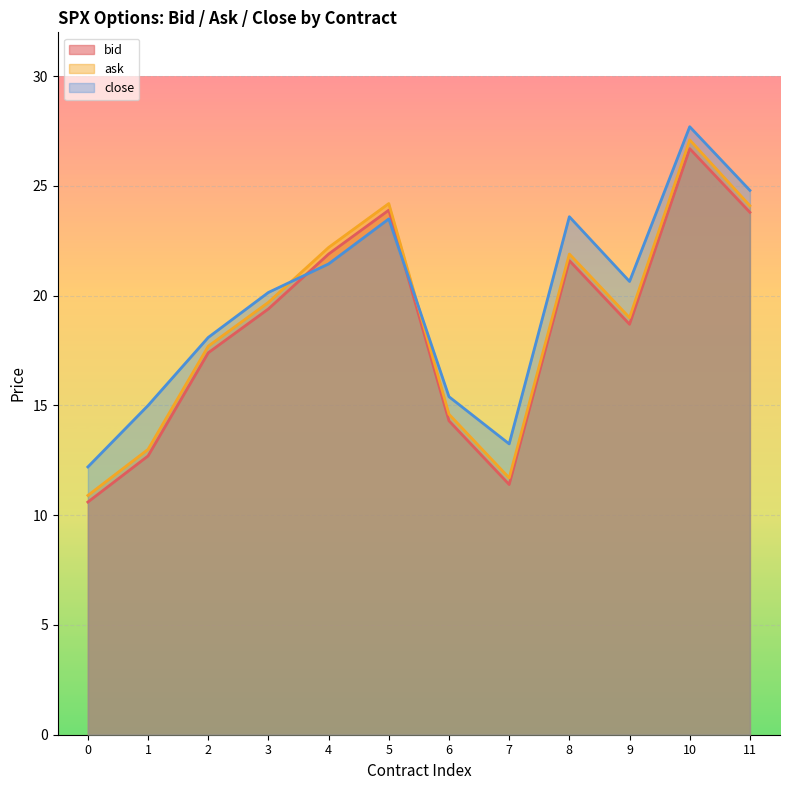

The value of bid at 3 is 19.4. True or false?

True